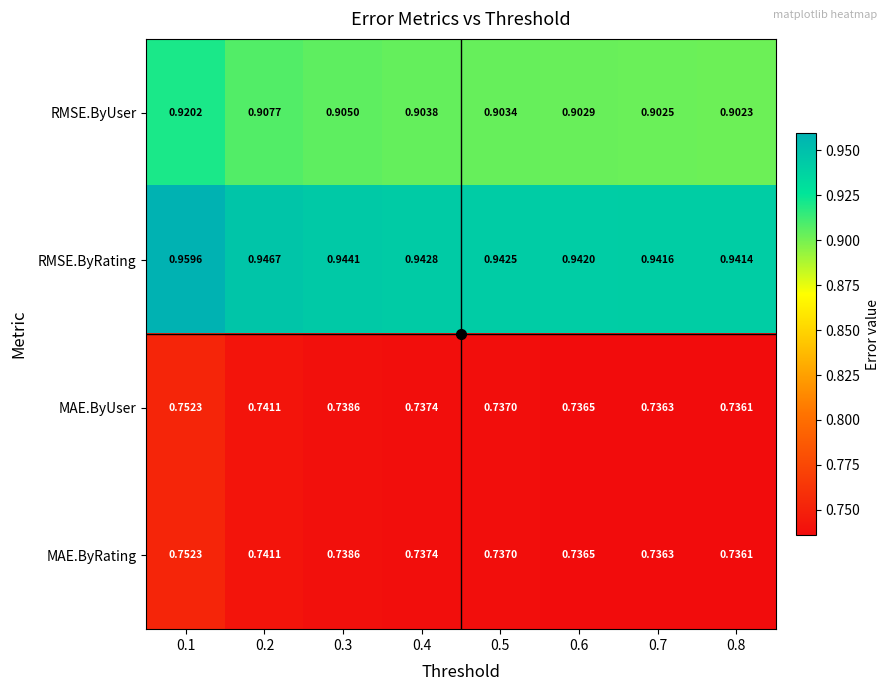

Which series has the largest range (max minus min)?

RMSE.ByRating